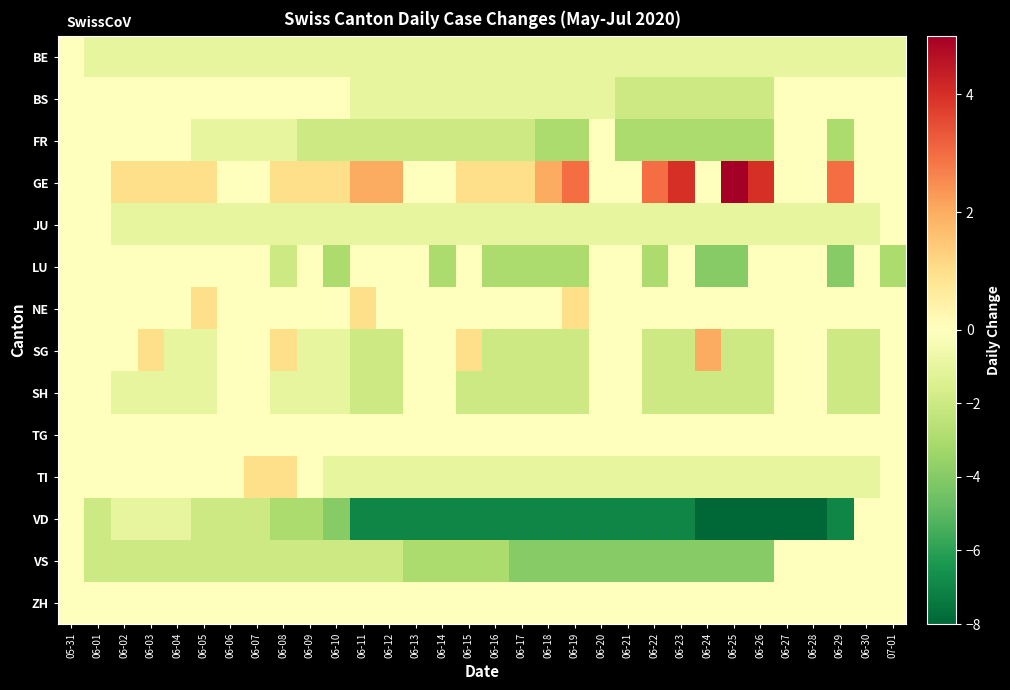

Reading right to left, what are all the values shown in this chart?

BE: 07-01=-1	06-30=-1	06-29=-1	06-28=-1	06-27=-1	06-26=-1	06-25=-1	06-24=-1	06-23=-1	06-22=-1	06-21=-1	06-20=-1	06-19=-1	06-18=-1	06-17=-1	06-16=-1	06-15=-1	06-14=-1	06-13=-1	06-12=-1	06-11=-1	06-10=-1	06-09=-1	06-08=-1	06-07=-1	06-06=-1	06-05=-1	06-04=-1	06-03=-1	06-02=-1	06-01=-1	05-31=0
BS: 07-01=0	06-30=0	06-29=0	06-28=0	06-27=0	06-26=-2	06-25=-2	06-24=-2	06-23=-2	06-22=-2	06-21=-2	06-20=-1	06-19=-1	06-18=-1	06-17=-1	06-16=-1	06-15=-1	06-14=-1	06-13=-1	06-12=-1	06-11=-1	06-10=0	06-09=0	06-08=0	06-07=0	06-06=0	06-05=0	06-04=0	06-03=0	06-02=0	06-01=0	05-31=0
FR: 07-01=0	06-30=0	06-29=-3	06-28=0	06-27=0	06-26=-3	06-25=-3	06-24=-3	06-23=-3	06-22=-3	06-21=-3	06-20=0	06-19=-3	06-18=-3	06-17=-2	06-16=-2	06-15=-2	06-14=-2	06-13=-2	06-12=-2	06-11=-2	06-10=-2	06-09=-2	06-08=-1	06-07=-1	06-06=-1	06-05=-1	06-04=0	06-03=0	06-02=0	06-01=0	05-31=0
GE: 07-01=0	06-30=0	06-29=3	06-28=0	06-27=0	06-26=4	06-25=5	06-24=0	06-23=4	06-22=3	06-21=0	06-20=0	06-19=3	06-18=2	06-17=1	06-16=1	06-15=1	06-14=0	06-13=0	06-12=2	06-11=2	06-10=1	06-09=1	06-08=1	06-07=0	06-06=0	06-05=1	06-04=1	06-03=1	06-02=1	06-01=0	05-31=0
JU: 07-01=0	06-30=-1	06-29=-1	06-28=-1	06-27=-1	06-26=-1	06-25=-1	06-24=-1	06-23=-1	06-22=-1	06-21=-1	06-20=-1	06-19=-1	06-18=-1	06-17=-1	06-16=-1	06-15=-1	06-14=-1	06-13=-1	06-12=-1	06-11=-1	06-10=-1	06-09=-1	06-08=-1	06-07=-1	06-06=-1	06-05=-1	06-04=-1	06-03=-1	06-02=-1	06-01=0	05-31=0
LU: 07-01=-3	06-30=0	06-29=-4	06-28=0	06-27=0	06-26=0	06-25=-4	06-24=-4	06-23=0	06-22=-3	06-21=0	06-20=0	06-19=-3	06-18=-3	06-17=-3	06-16=-3	06-15=0	06-14=-3	06-13=0	06-12=0	06-11=0	06-10=-3	06-09=0	06-08=-2	06-07=0	06-06=0	06-05=0	06-04=0	06-03=0	06-02=0	06-01=0	05-31=0
NE: 07-01=0	06-30=0	06-29=0	06-28=0	06-27=0	06-26=0	06-25=0	06-24=0	06-23=0	06-22=0	06-21=0	06-20=0	06-19=1	06-18=0	06-17=0	06-16=0	06-15=0	06-14=0	06-13=0	06-12=0	06-11=1	06-10=0	06-09=0	06-08=0	06-07=0	06-06=0	06-05=1	06-04=0	06-03=0	06-02=0	06-01=0	05-31=0
SG: 07-01=0	06-30=-2	06-29=-2	06-28=0	06-27=0	06-26=-2	06-25=-2	06-24=2	06-23=-2	06-22=-2	06-21=0	06-20=0	06-19=-2	06-18=-2	06-17=-2	06-16=-2	06-15=1	06-14=0	06-13=0	06-12=-2	06-11=-2	06-10=-1	06-09=-1	06-08=1	06-07=0	06-06=0	06-05=-1	06-04=-1	06-03=1	06-02=0	06-01=0	05-31=0
SH: 07-01=0	06-30=-2	06-29=-2	06-28=0	06-27=0	06-26=-2	06-25=-2	06-24=-2	06-23=-2	06-22=-2	06-21=0	06-20=0	06-19=-2	06-18=-2	06-17=-2	06-16=-2	06-15=-2	06-14=0	06-13=0	06-12=-2	06-11=-2	06-10=-1	06-09=-1	06-08=-1	06-07=0	06-06=0	06-05=-1	06-04=-1	06-03=-1	06-02=-1	06-01=0	05-31=0
TG: 07-01=0	06-30=0	06-29=0	06-28=0	06-27=0	06-26=0	06-25=0	06-24=0	06-23=0	06-22=0	06-21=0	06-20=0	06-19=0	06-18=0	06-17=0	06-16=0	06-15=0	06-14=0	06-13=0	06-12=0	06-11=0	06-10=0	06-09=0	06-08=0	06-07=0	06-06=0	06-05=0	06-04=0	06-03=0	06-02=0	06-01=0	05-31=0
TI: 07-01=0	06-30=-1	06-29=-1	06-28=-1	06-27=-1	06-26=-1	06-25=-1	06-24=-1	06-23=-1	06-22=-1	06-21=-1	06-20=-1	06-19=-1	06-18=-1	06-17=-1	06-16=-1	06-15=-1	06-14=-1	06-13=-1	06-12=-1	06-11=-1	06-10=-1	06-09=0	06-08=1	06-07=1	06-06=0	06-05=0	06-04=0	06-03=0	06-02=0	06-01=0	05-31=0
VD: 07-01=0	06-30=0	06-29=-7	06-28=-8	06-27=-8	06-26=-8	06-25=-8	06-24=-8	06-23=-7	06-22=-7	06-21=-7	06-20=-7	06-19=-7	06-18=-7	06-17=-7	06-16=-7	06-15=-7	06-14=-7	06-13=-7	06-12=-7	06-11=-7	06-10=-4	06-09=-3	06-08=-3	06-07=-2	06-06=-2	06-05=-2	06-04=-1	06-03=-1	06-02=-1	06-01=-2	05-31=0
VS: 07-01=0	06-30=0	06-29=0	06-28=0	06-27=0	06-26=-4	06-25=-4	06-24=-4	06-23=-4	06-22=-4	06-21=-4	06-20=-4	06-19=-4	06-18=-4	06-17=-4	06-16=-3	06-15=-3	06-14=-3	06-13=-3	06-12=-2	06-11=-2	06-10=-2	06-09=-2	06-08=-2	06-07=-2	06-06=-2	06-05=-2	06-04=-2	06-03=-2	06-02=-2	06-01=-2	05-31=0
ZH: 07-01=0	06-30=0	06-29=0	06-28=0	06-27=0	06-26=0	06-25=0	06-24=0	06-23=0	06-22=0	06-21=0	06-20=0	06-19=0	06-18=0	06-17=0	06-16=0	06-15=0	06-14=0	06-13=0	06-12=0	06-11=0	06-10=0	06-09=0	06-08=0	06-07=0	06-06=0	06-05=0	06-04=0	06-03=0	06-02=0	06-01=0	05-31=0